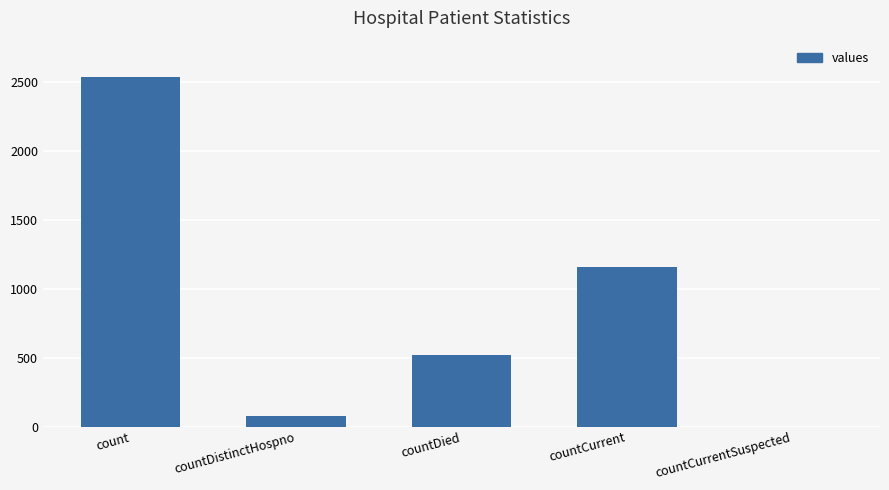

Reading left to right, list all the values displayed in this chart.

2535	75	519	1154	0